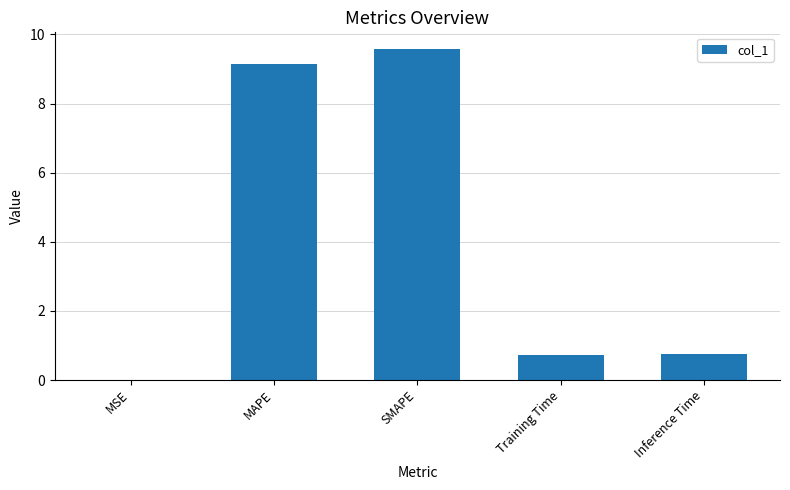

Between Training Time and MAPE, which is larger?

MAPE